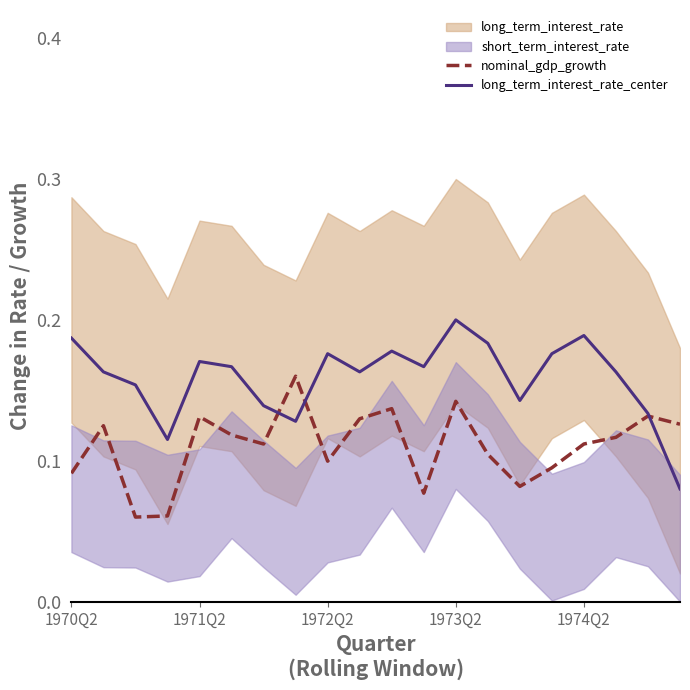

What is the highest value of the nominal_gdp_growth series?

0.2